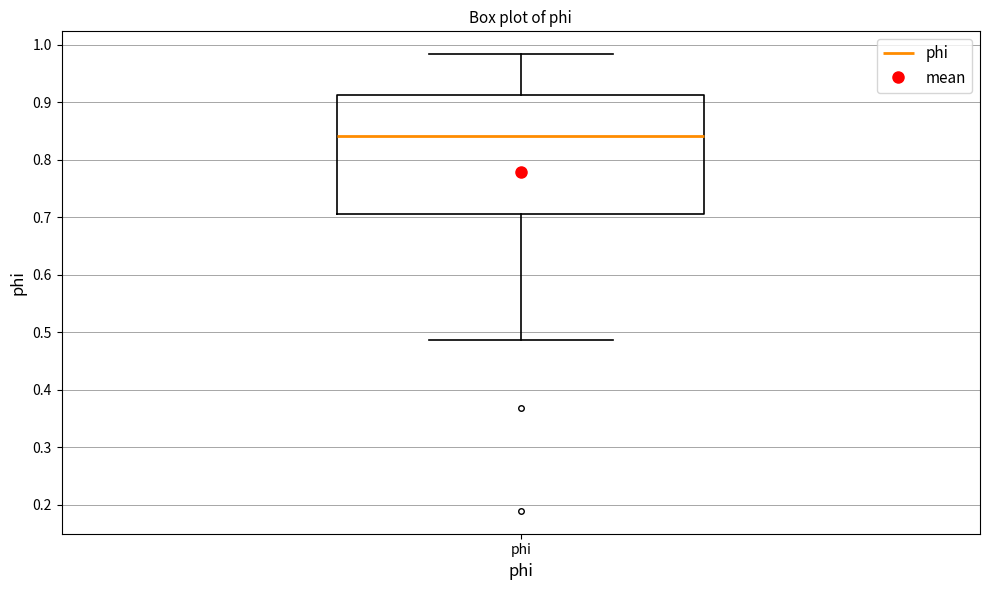

Where does the lower whisker of the box for phi end on the y-axis? The values are not printed on the chart, so give them approximately, as read against the axis.

0.49